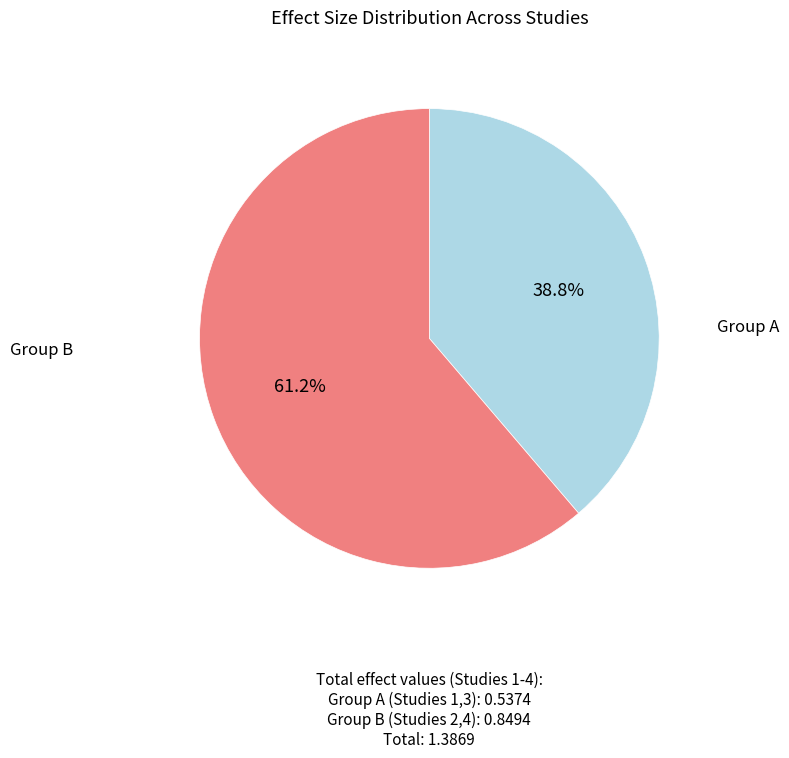

What is the smallest slice in the pie chart?

Group A